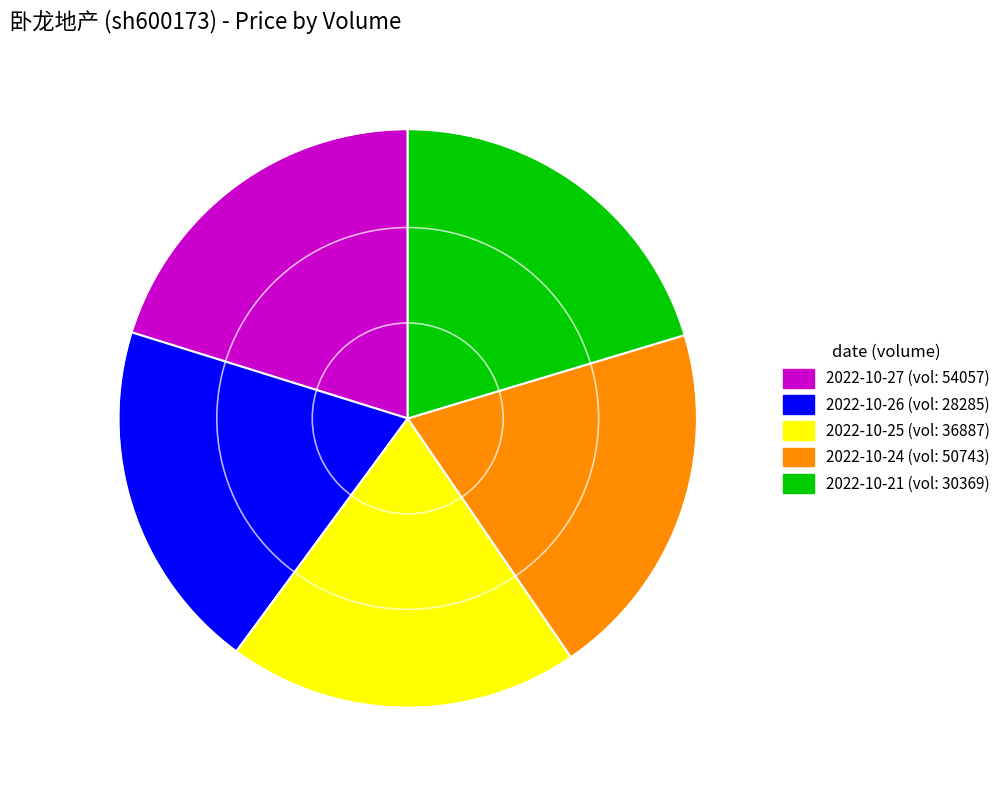

Is there any slice that represents more than half of the pie?

No